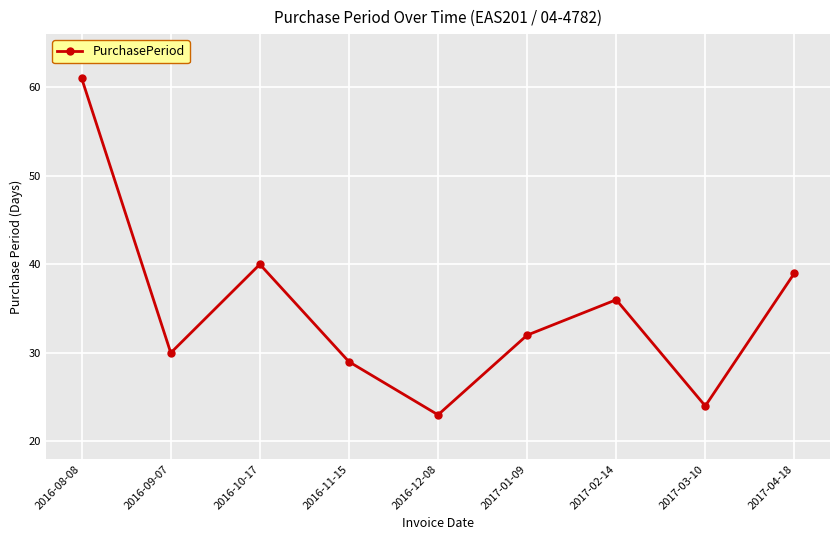

What is the label of the 6th point from the left?

2017-01-09